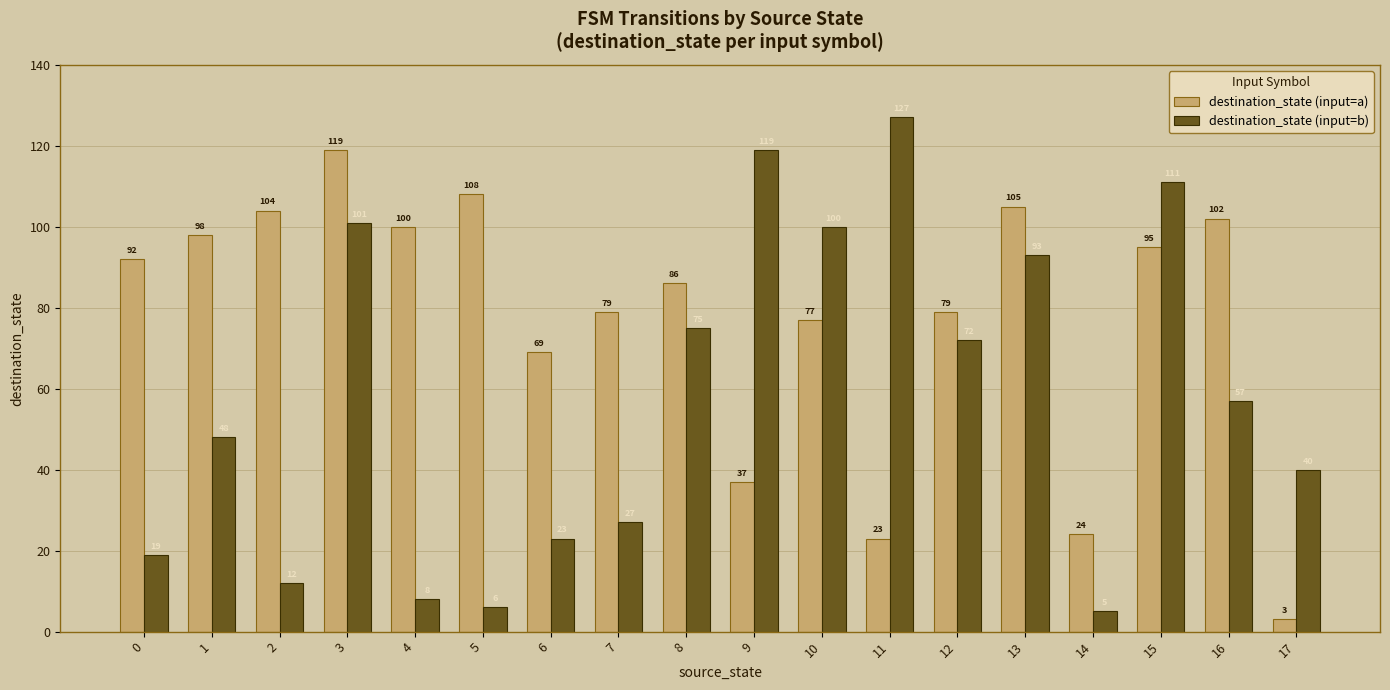

At which label does destination_state (input=b) reach its peak?

11